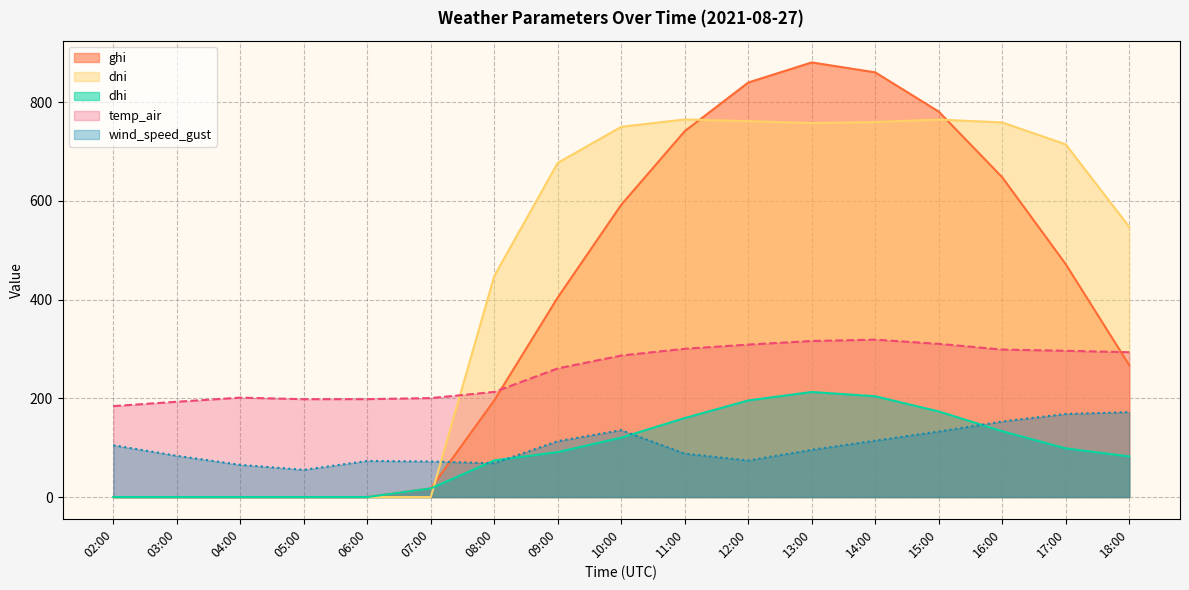

What is the difference between the highest and lowest values at 03:00?

193.0